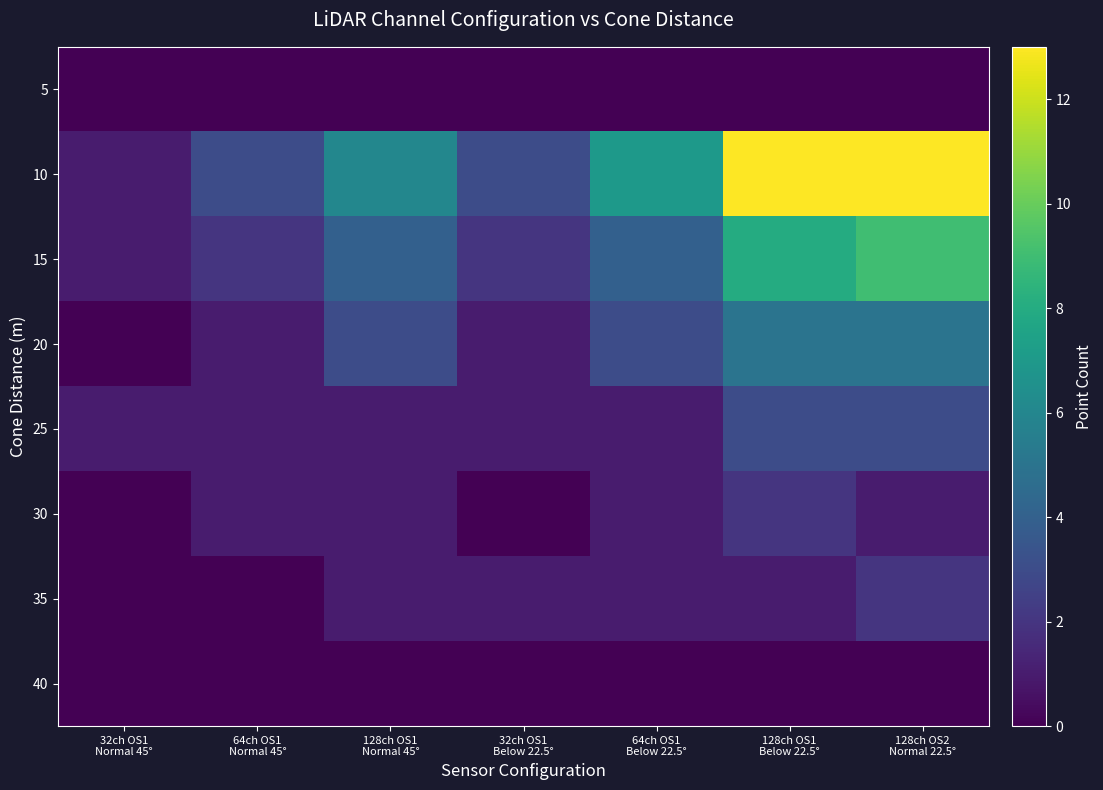

Between 32ch OS1 Normal 45° and 32ch OS1 Below 22.5°, which series saw the biggest shift?

10